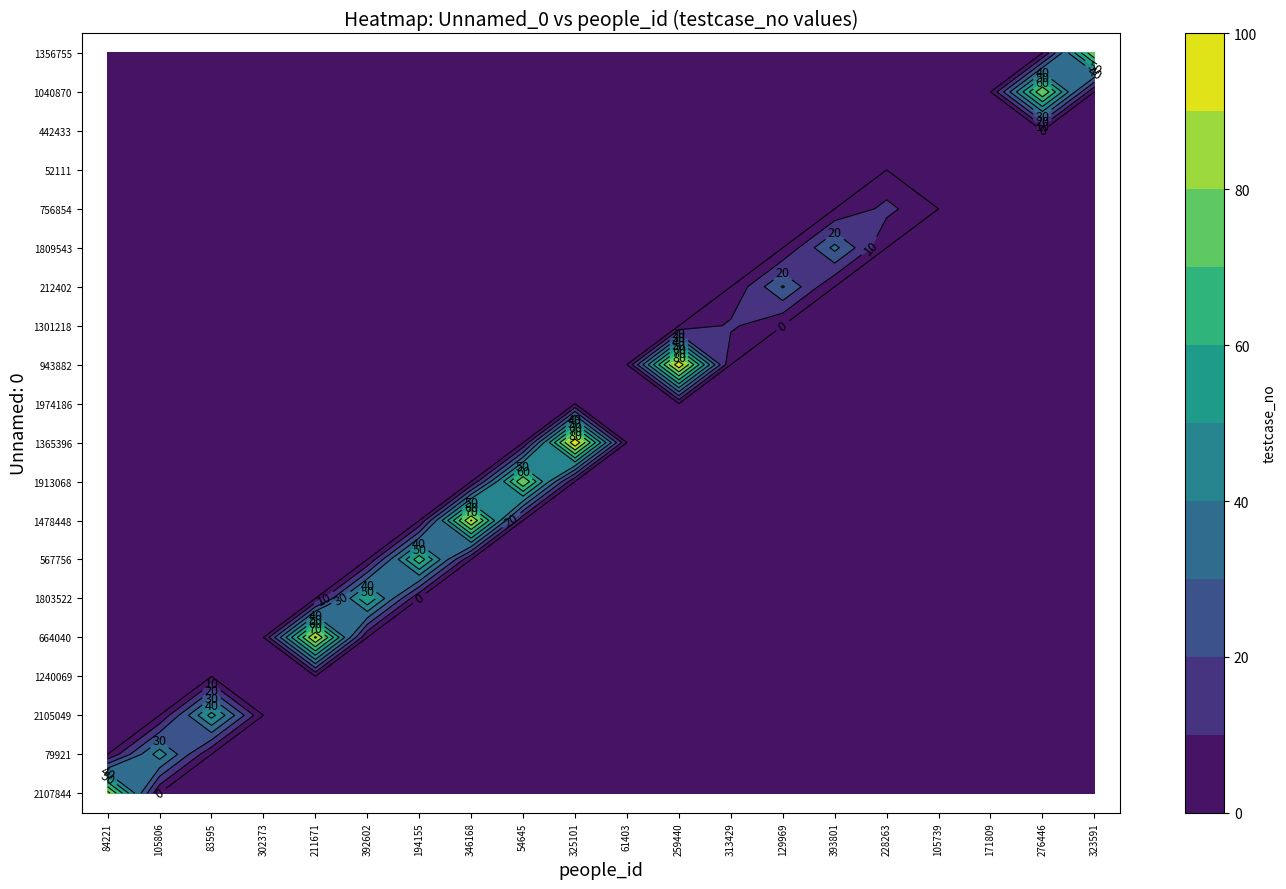

True or false: 756854 has a value of 0 at 259440.

True